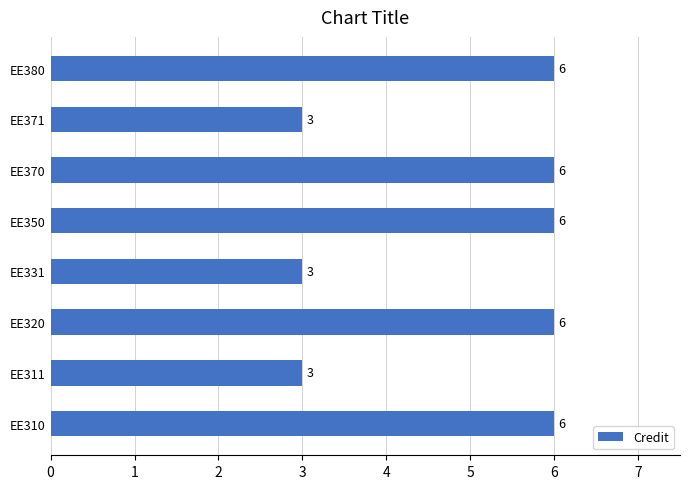

Reading bottom to top, what are all the values shown in this chart?

6	3	6	3	6	6	3	6